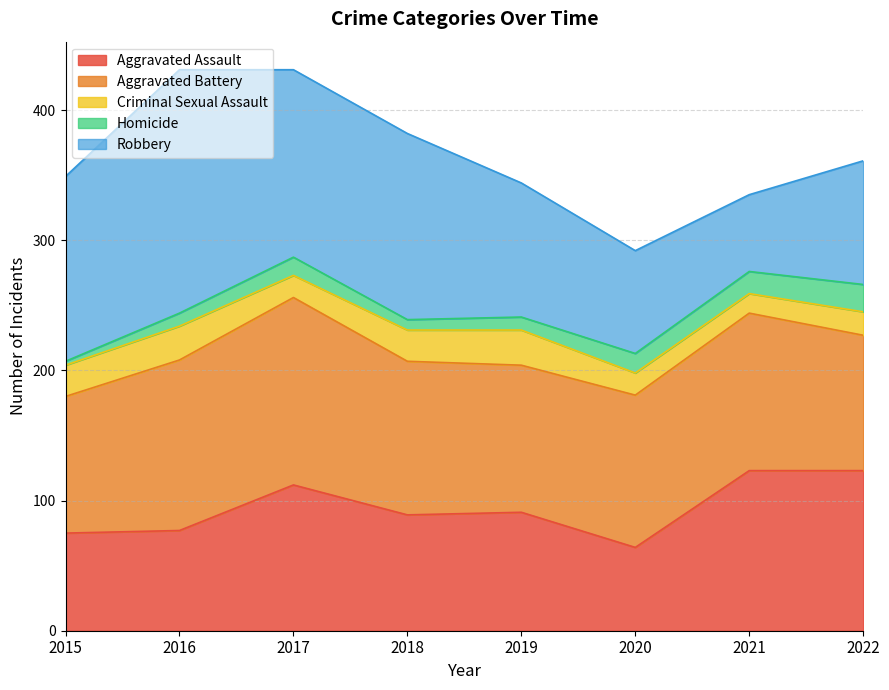

How many interior local peaks does the Criminal Sexual Assault series have?

2